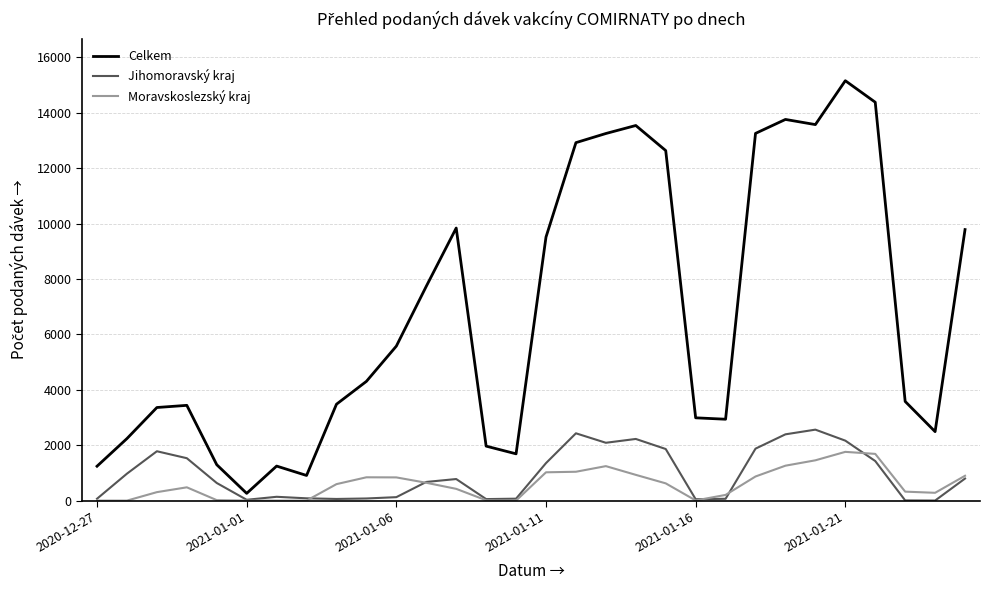

How many lines are shown in the chart?

3